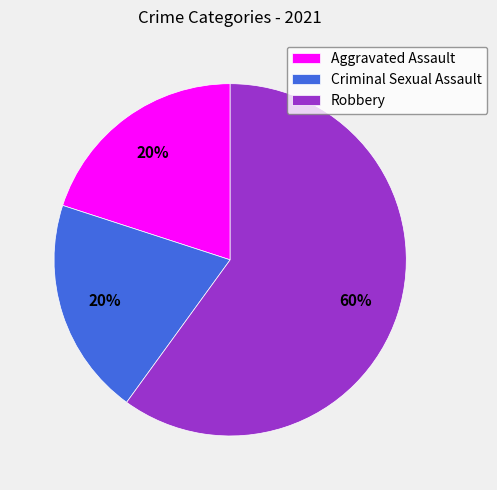

To the nearest percent, what is the average slice percentage?

33%